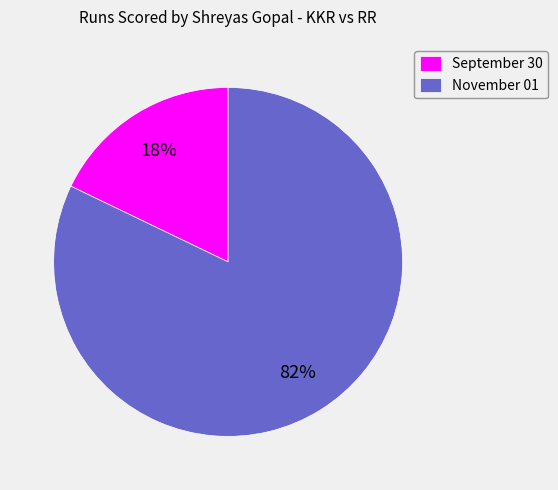

Is it true that November 01 is 82% of the pie?

True